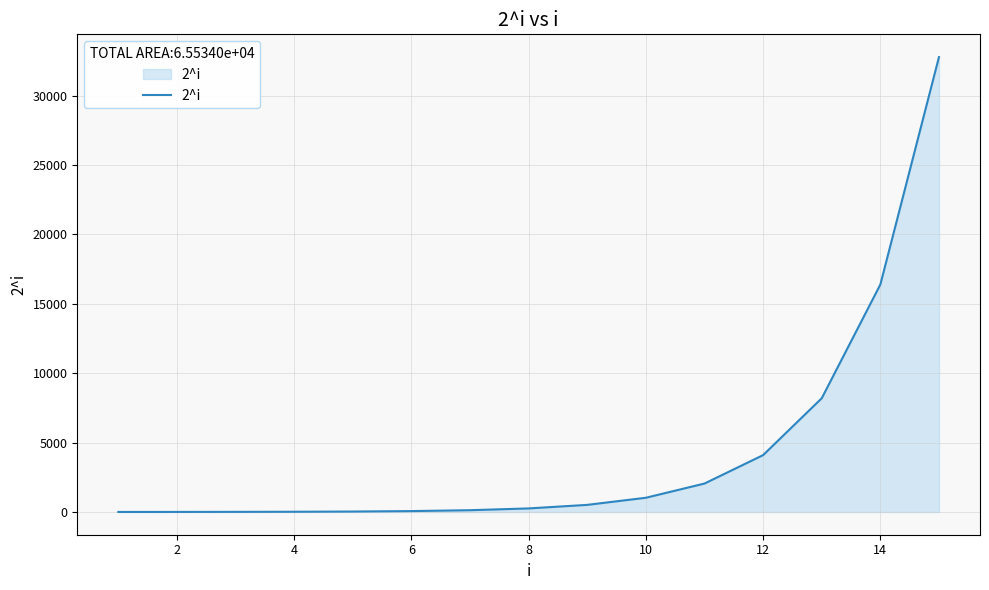

What is the maximum value shown in the chart?

32768